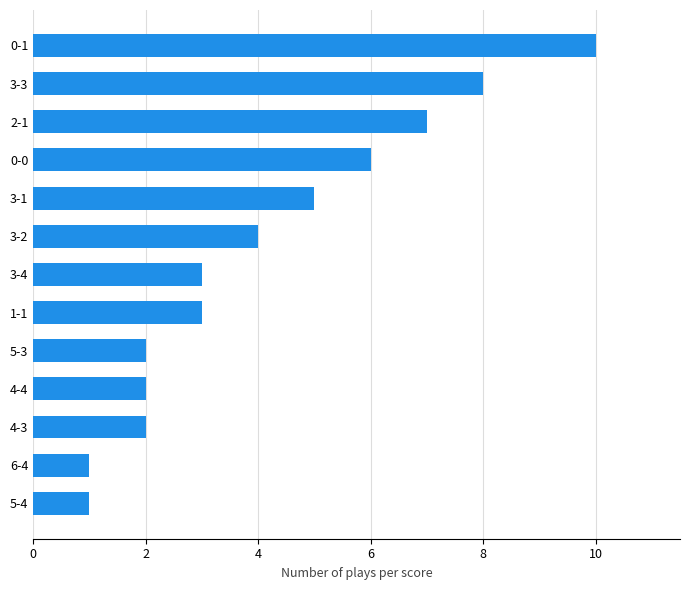

How many bars are there in total?

13